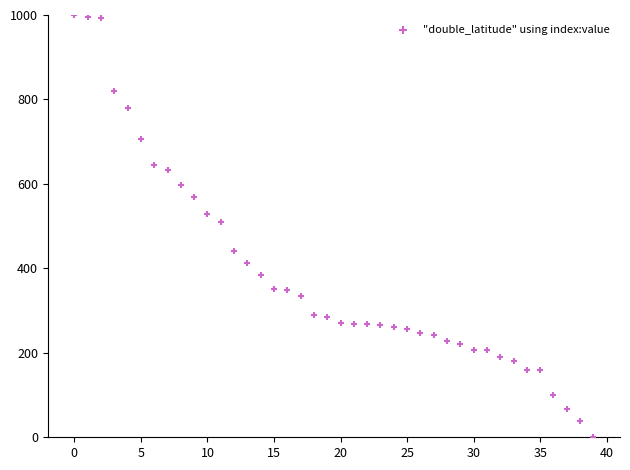

What is the range of Y values (max minus min)?

1000.0